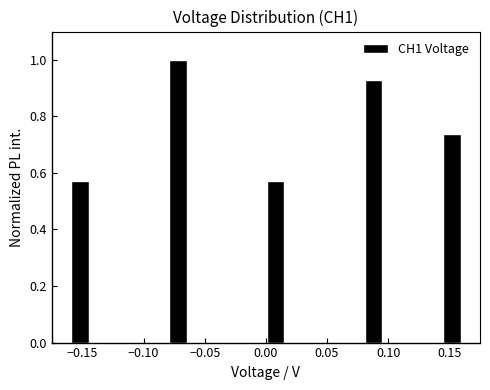

Read against the x-axis, roughly where is the centre of the tallest bar?

-0.070